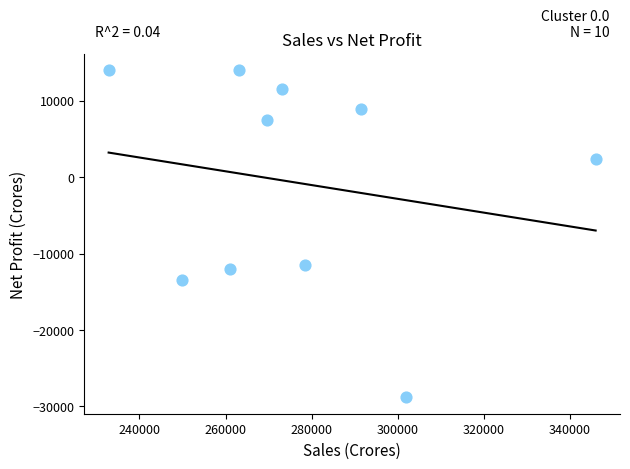

What Y value in the scatter plot is closest to -7417?

-11441.5